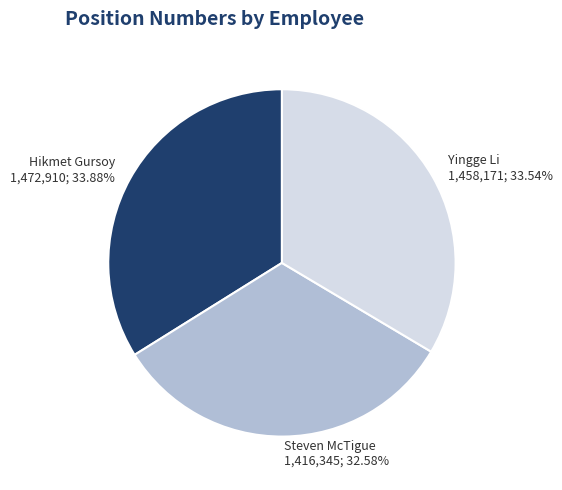

Between Steven McTigue and Hikmet Gursoy, which is larger?

Hikmet Gursoy